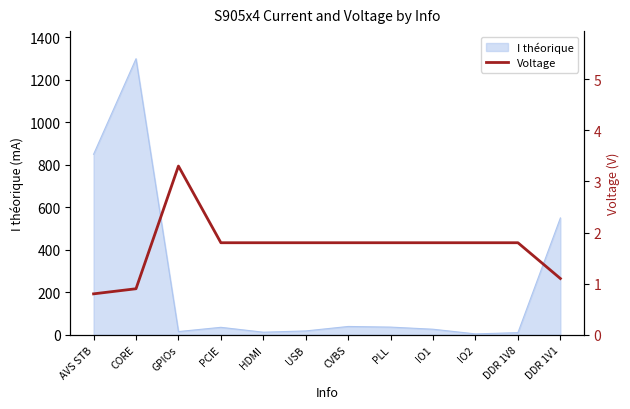

Between PCIE and DDR 1V8, which is larger?

PCIE